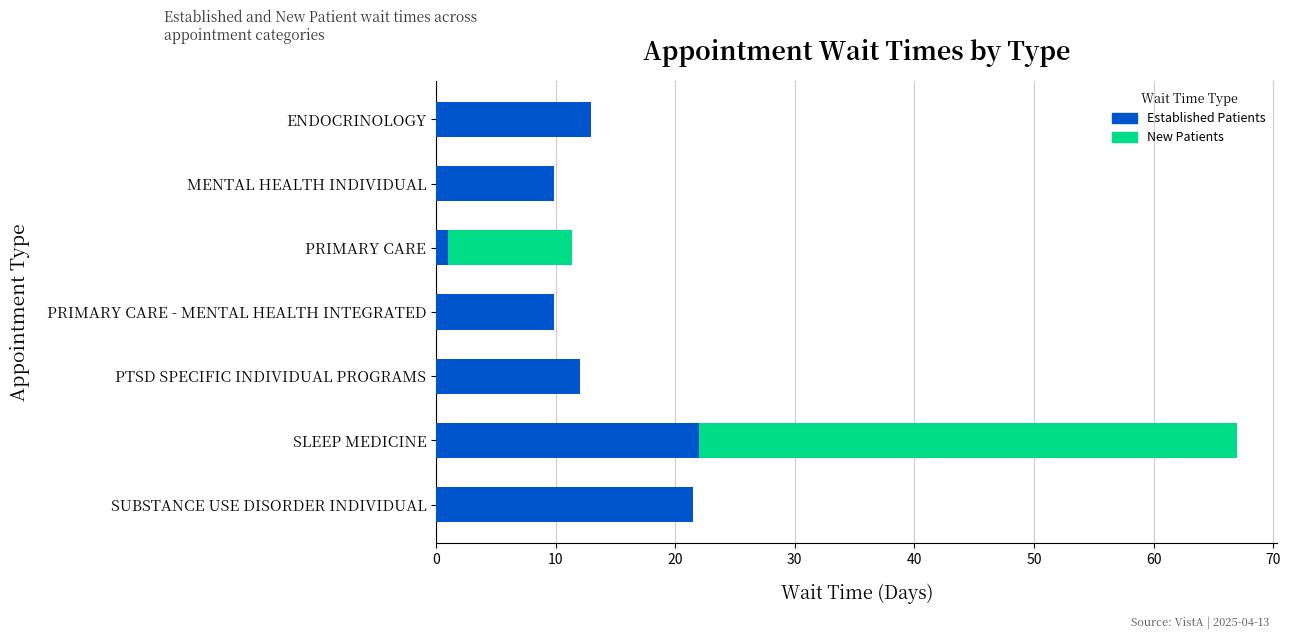

At which category is the sum across all series the highest?

SLEEP MEDICINE